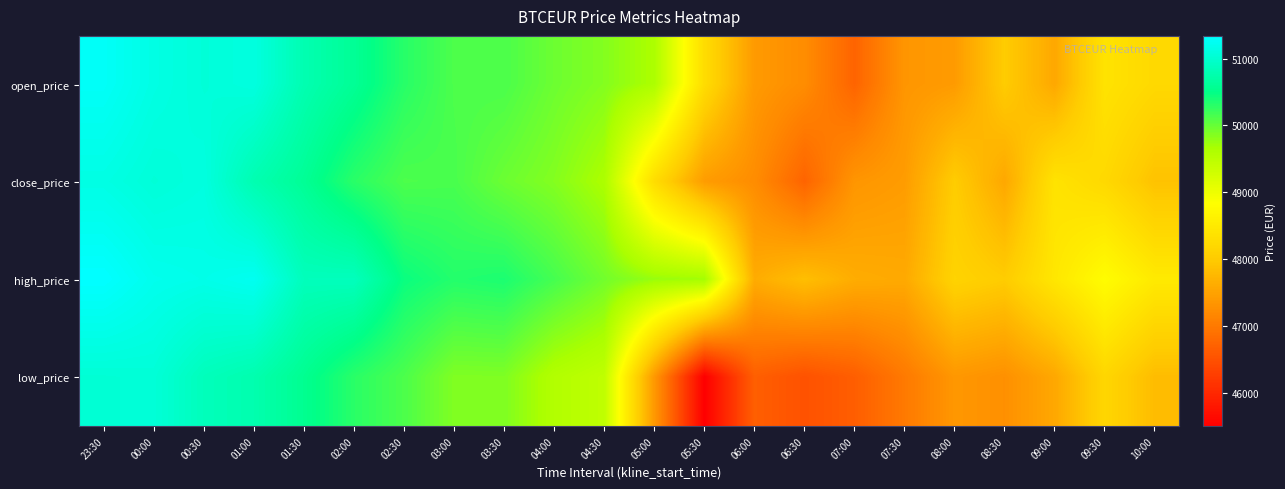

Which category has the highest value across all series?

23:30